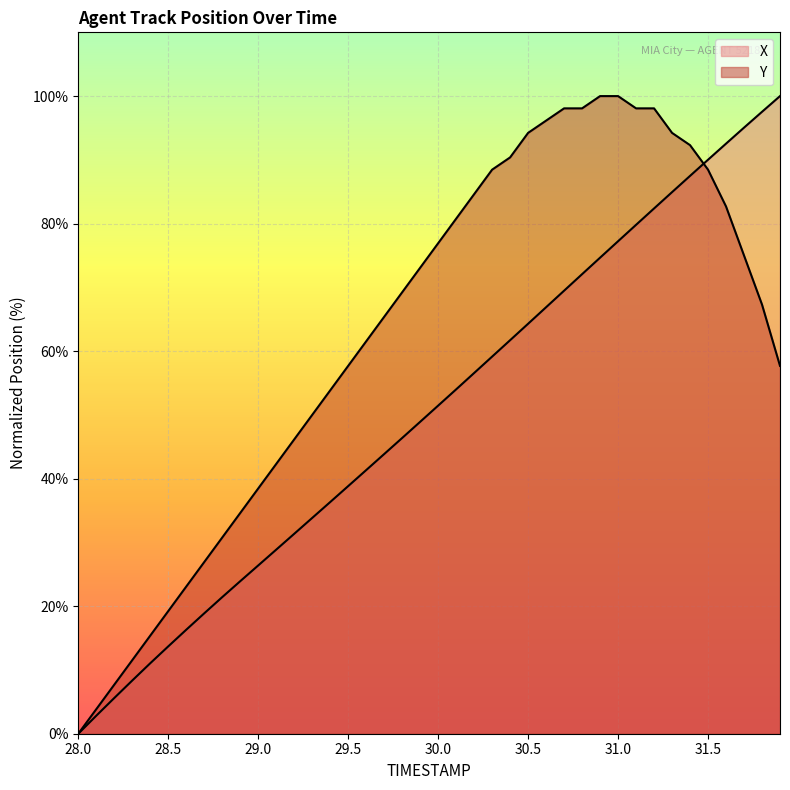

How many values in the X series are below 51?

20